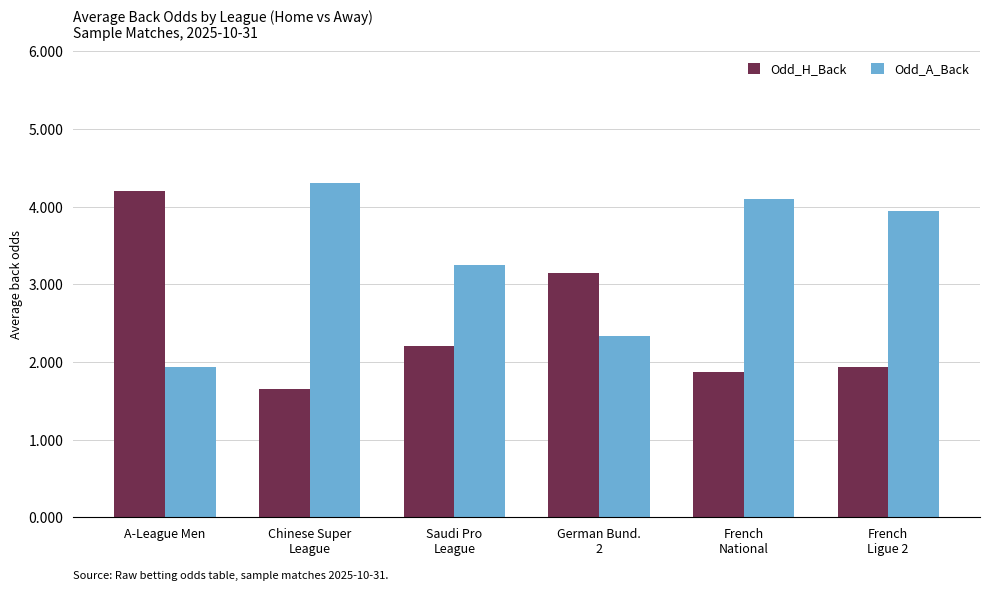

Which series has the largest range (max minus min)?

Odd_H_Back